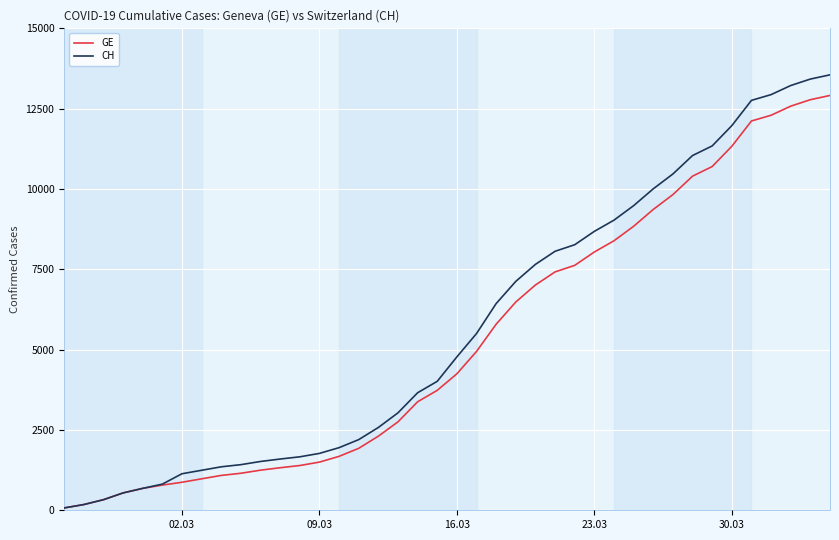

Which series has the largest range (max minus min)?

CH